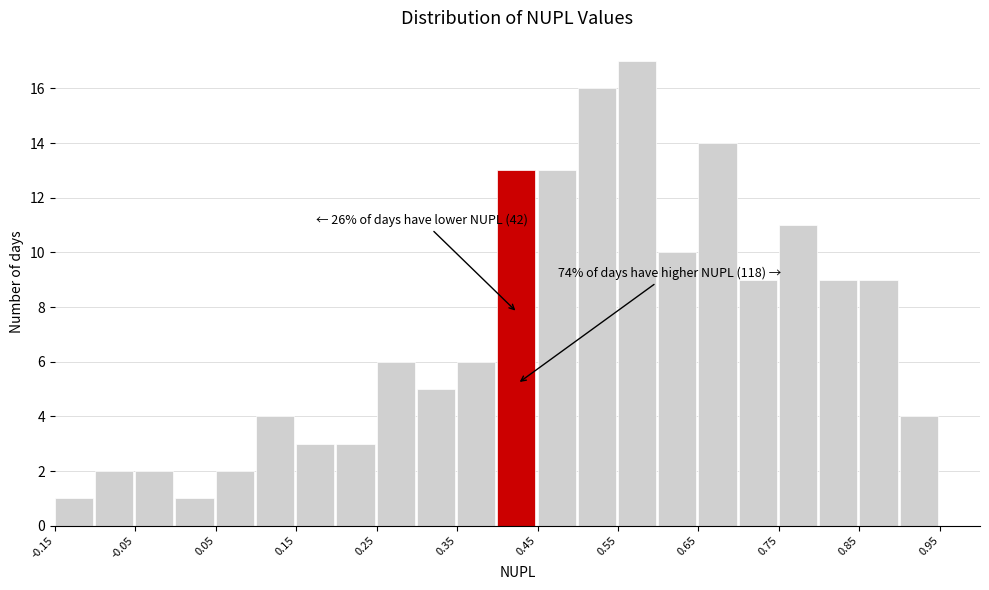

Over which range of the x-axis is the bar tallest?

0.55 to 0.60